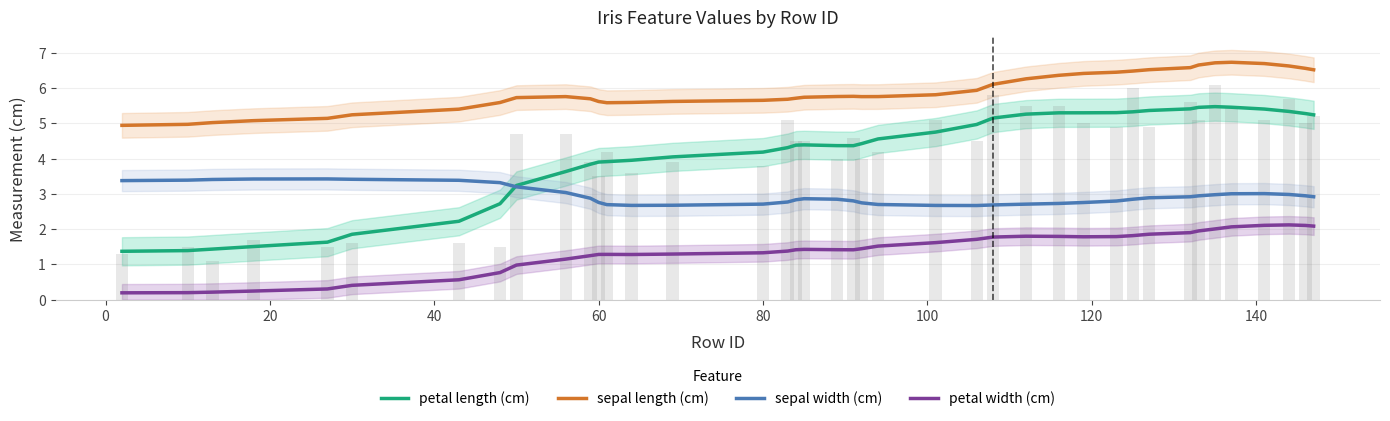

Which series has the widest spread of values?

petal length (cm)